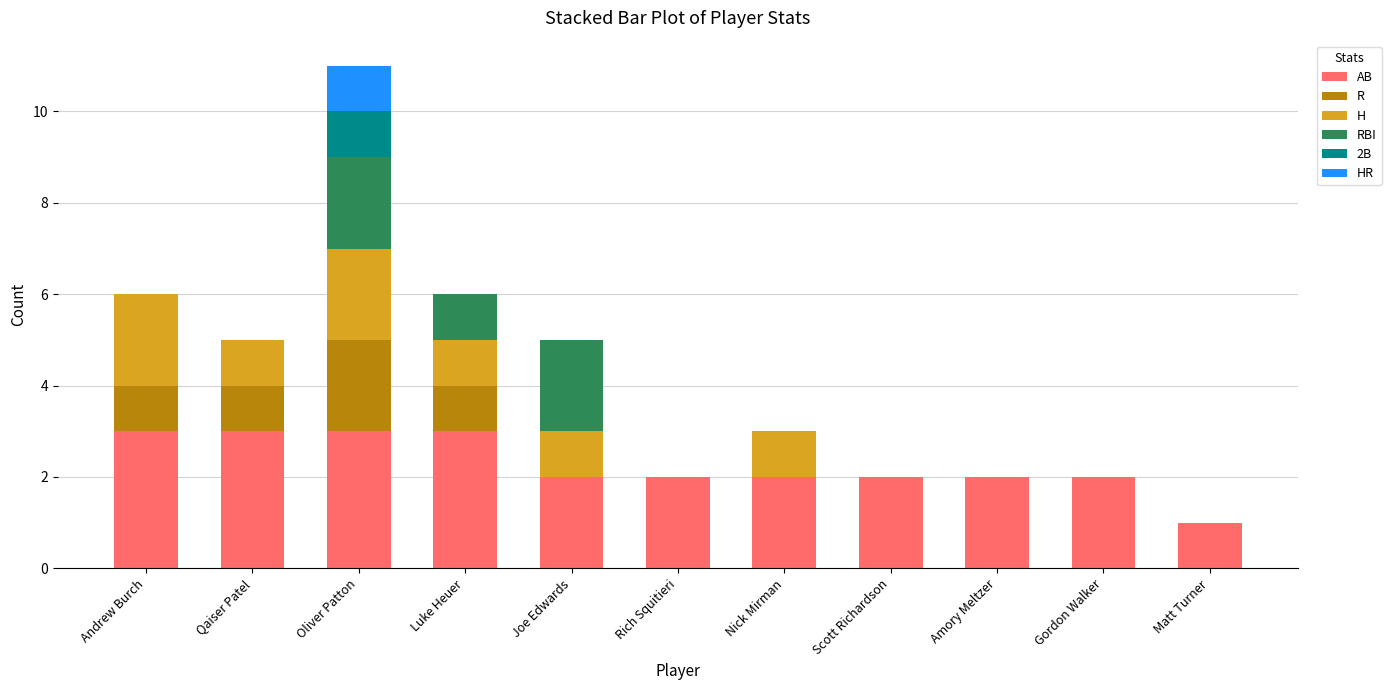

What is the total value across all series at Matt Turner?

1